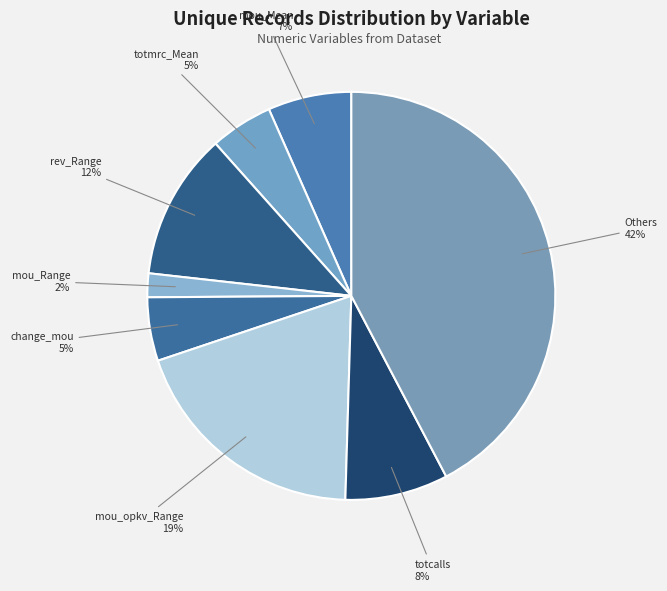

How many segments does this pie chart have?

8